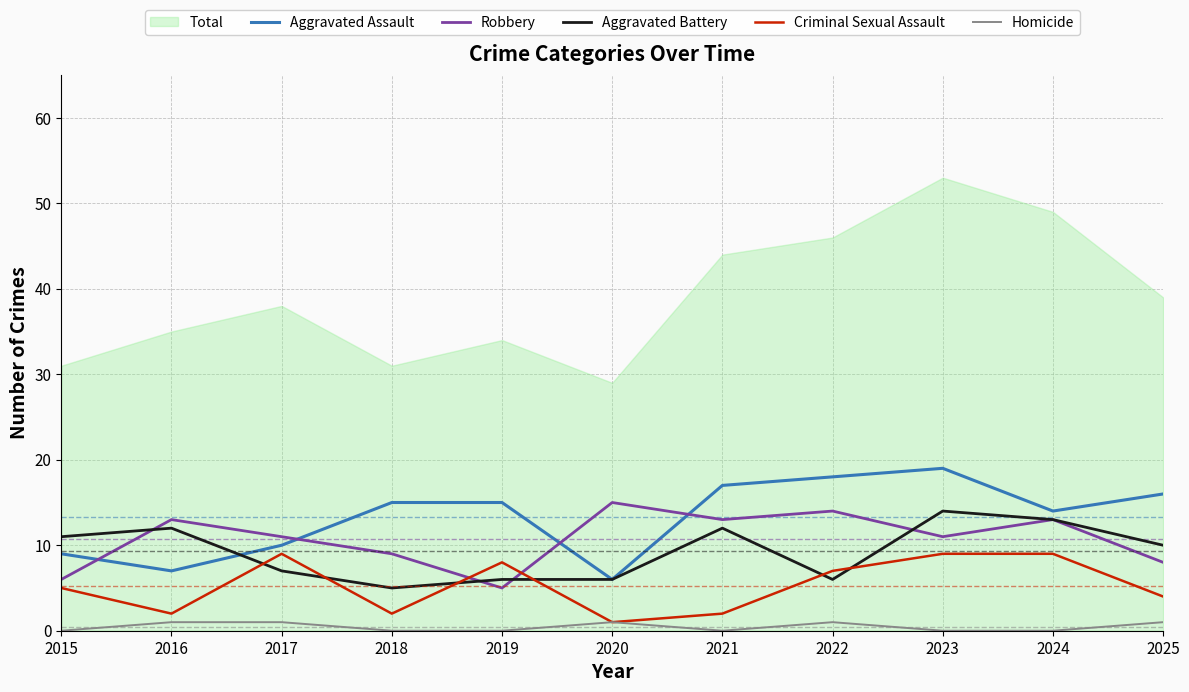

Rank the series at 2015 from lowest to highest value.

Homicide, Criminal Sexual Assault, Robbery, Aggravated Assault, Aggravated Battery